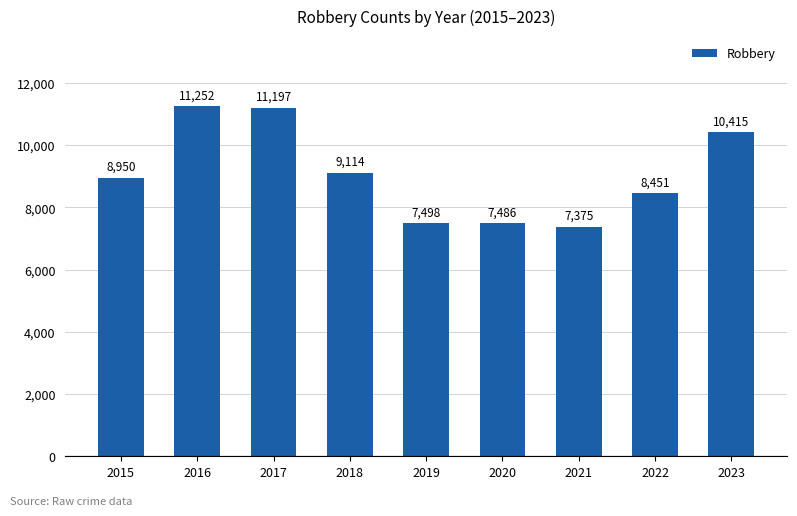

Rank the categories by value from highest to lowest.

2016, 2017, 2023, 2018, 2015, 2022, 2019, 2020, 2021